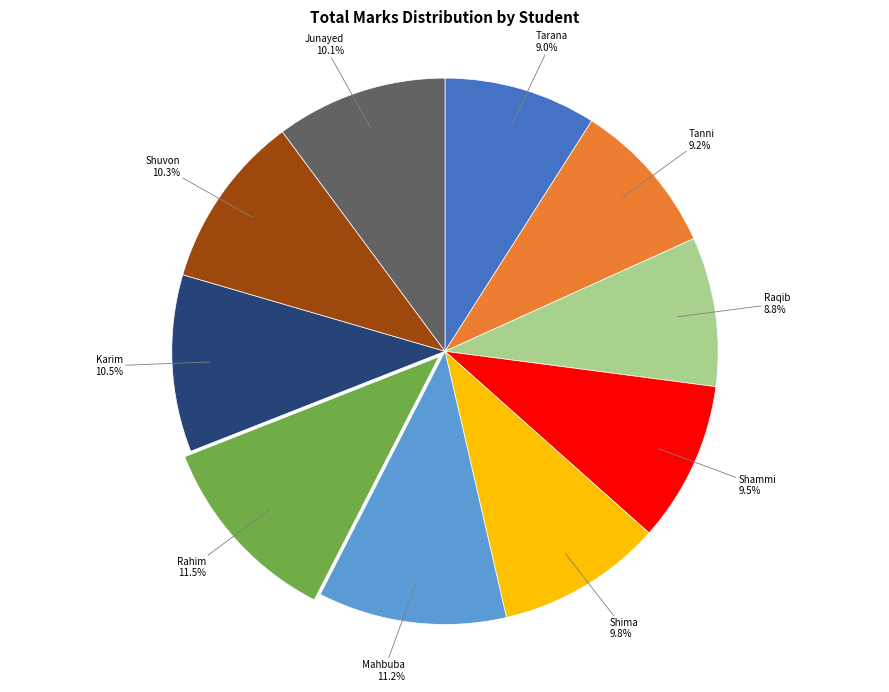

Count the number of slices in the pie.

10